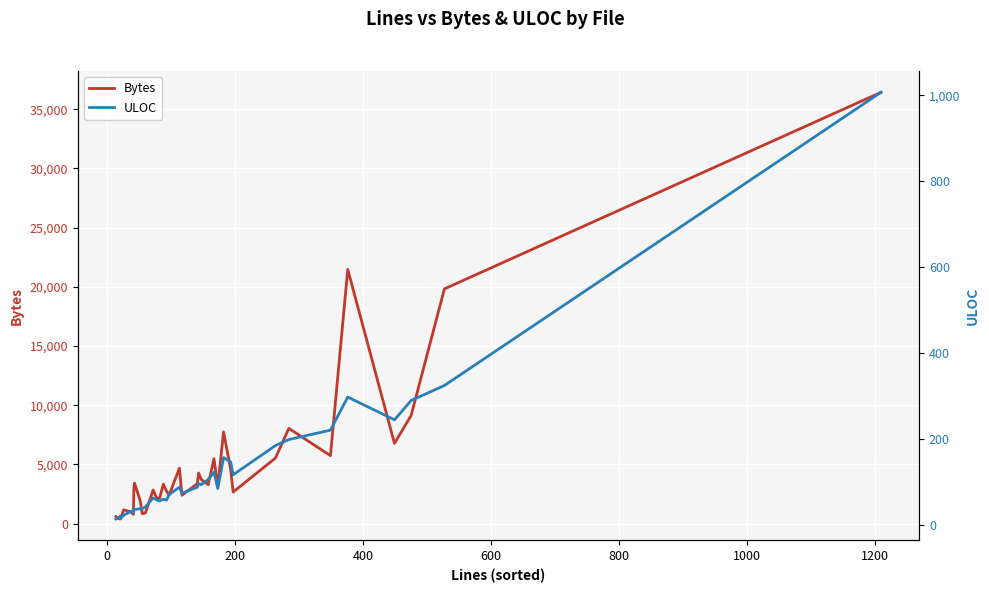

What is the difference between the maximum and minimum values in the Bytes series?

36035